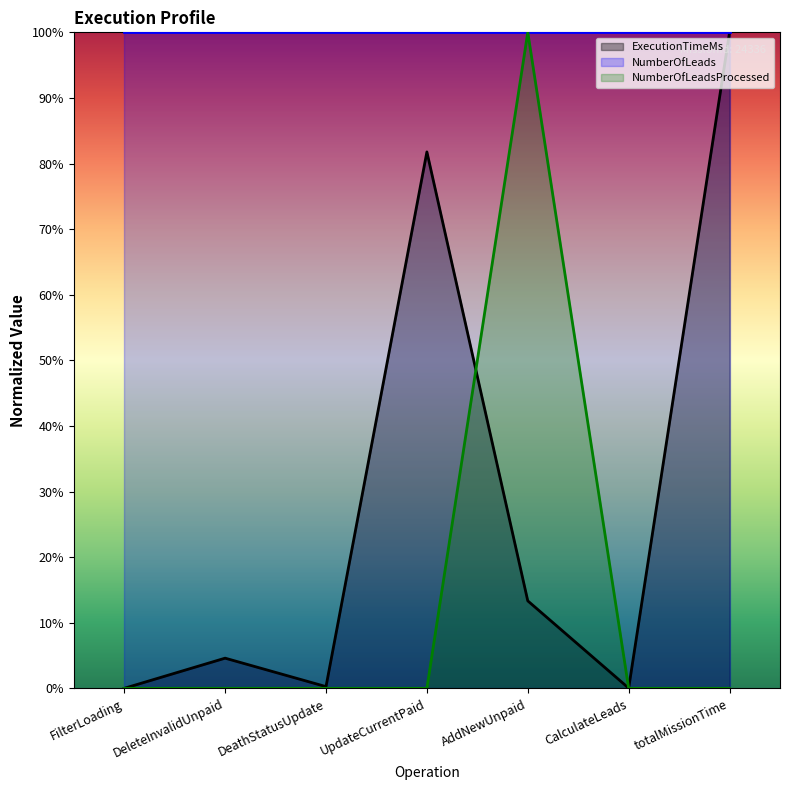

At which label does ExecutionTimeMs reach its peak?

totalMissionTime